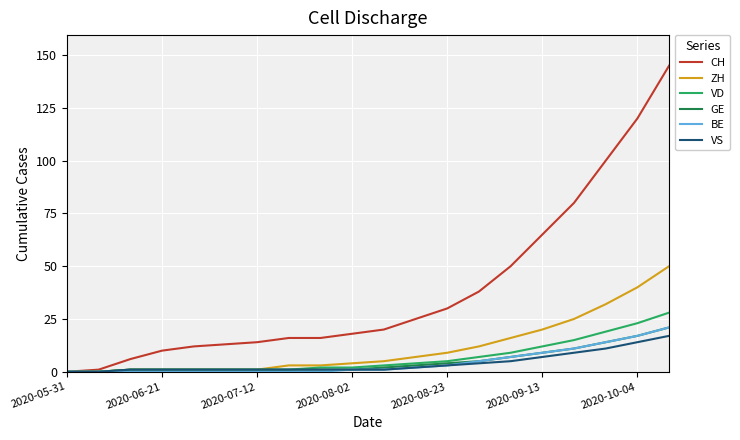

What is the maximum value shown in the chart?

145